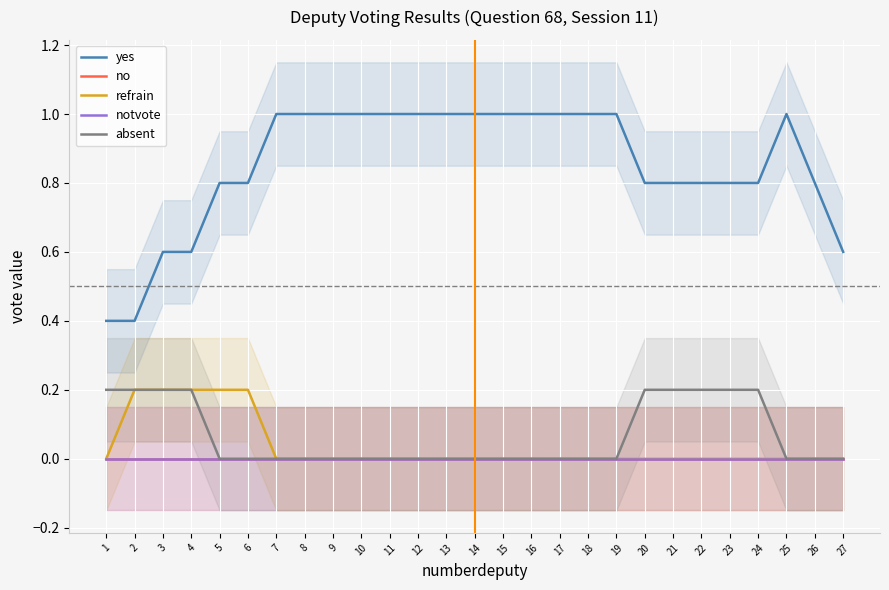

True or false: no and absent cross at least once.

False